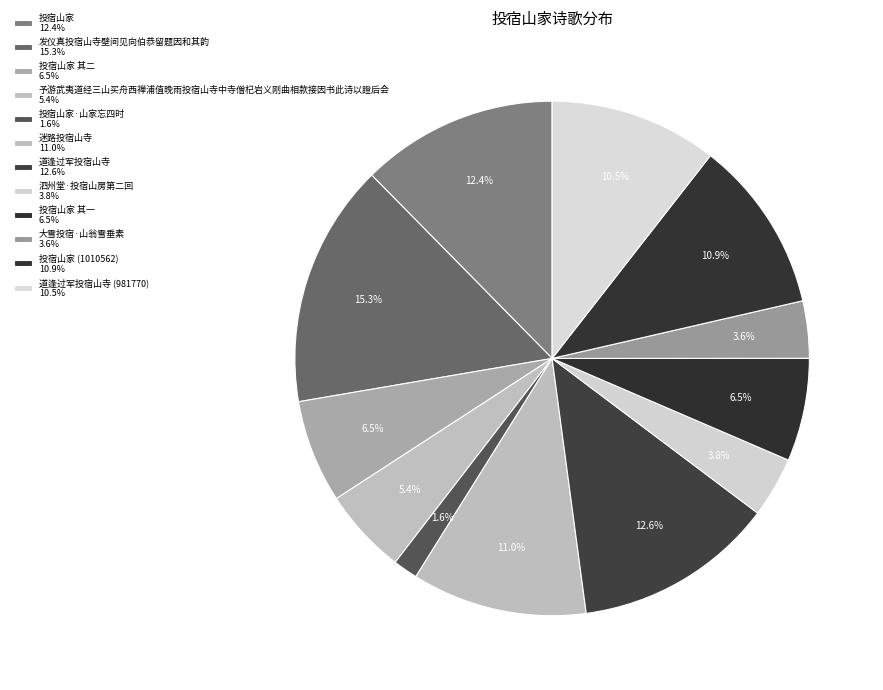

Rank the categories by value from highest to lowest.

发仪真投宿山寺壁间见向伯恭留题因和其韵, 道逢过军投宿山寺, 投宿山家, 迷路投宿山寺, 投宿山家 (1010562), 道逢过军投宿山寺 (981770), 投宿山家 其二, 投宿山家 其一, 予游武夷道经三山买舟西禅浦值晚雨投宿山寺中寺僧杞岩义刚曲相款接因书此诗以證后会, 泗州堂·投宿山房第二回, 大雪投宿·山翁雪垂素, 投宿山家·山家忘四时